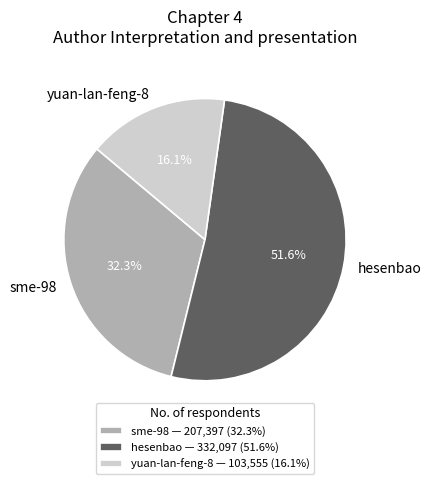

To the nearest percent, what is the difference between the largest and smallest slice percentages?

36%